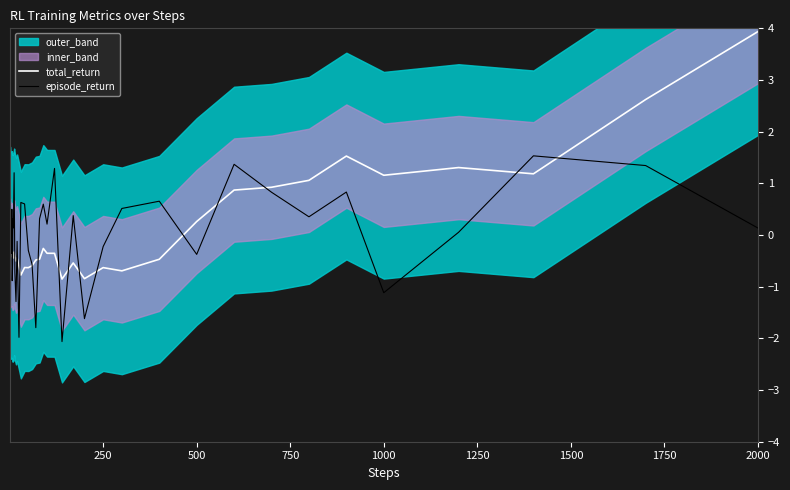

Reading left to right, extract all data points from this chart.

total_return: -0.3	-0.4	-0.4	-0.4	-0.4	-0.4	-0.4	-0.5	-0.4	-0.4	-0.3	-0.4	-0.5	-0.4	-0.6	-0.8	-0.6	-0.6	-0.6	-0.5	-0.5	-0.3	-0.4	-0.4	-0.9	-0.5	-0.8	-0.6	-0.7	-0.5	0.3	0.9	0.9	1.1	1.5	1.2	1.3	1.2	2.6	3.9
episode_return: 1.8	-2.0	-0.1	0.4	-0.4	0.5	-0.9	-0.6	0.3	0.1	1.2	-0.7	-1.3	-0.1	-2.0	0.6	0.6	-0.3	-0.6	-1.8	0.3	0.6	0.2	1.3	-2.1	0.4	-1.6	-0.2	0.5	0.7	-0.4	1.4	0.8	0.4	0.8	-1.1	0.1	1.5	1.3	0.1